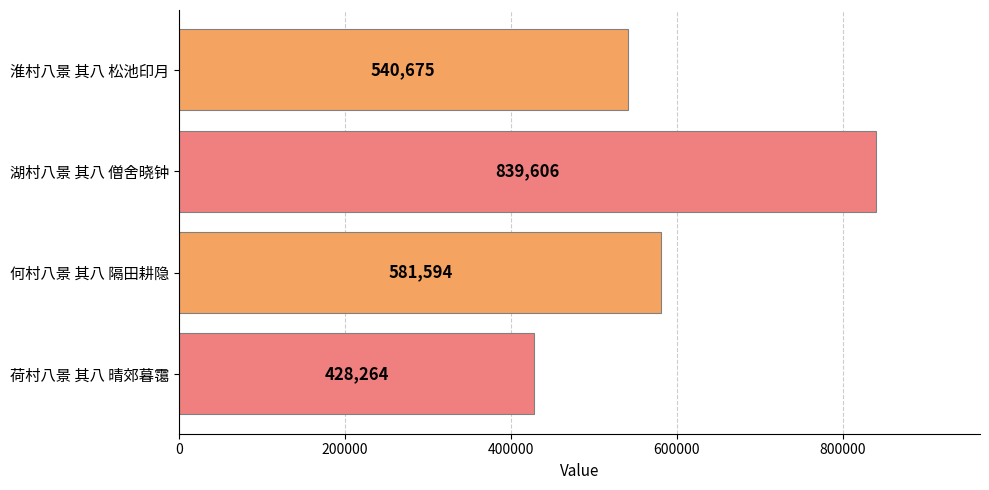

What is the average value?

597535